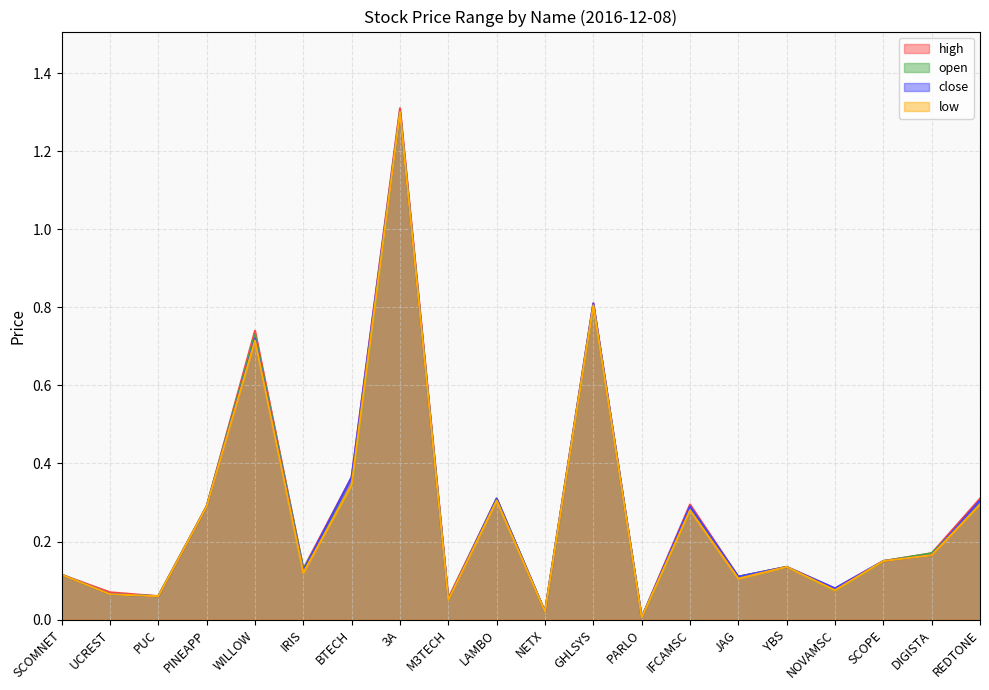

What is the value of the close point at the 10th from the left?

0.3